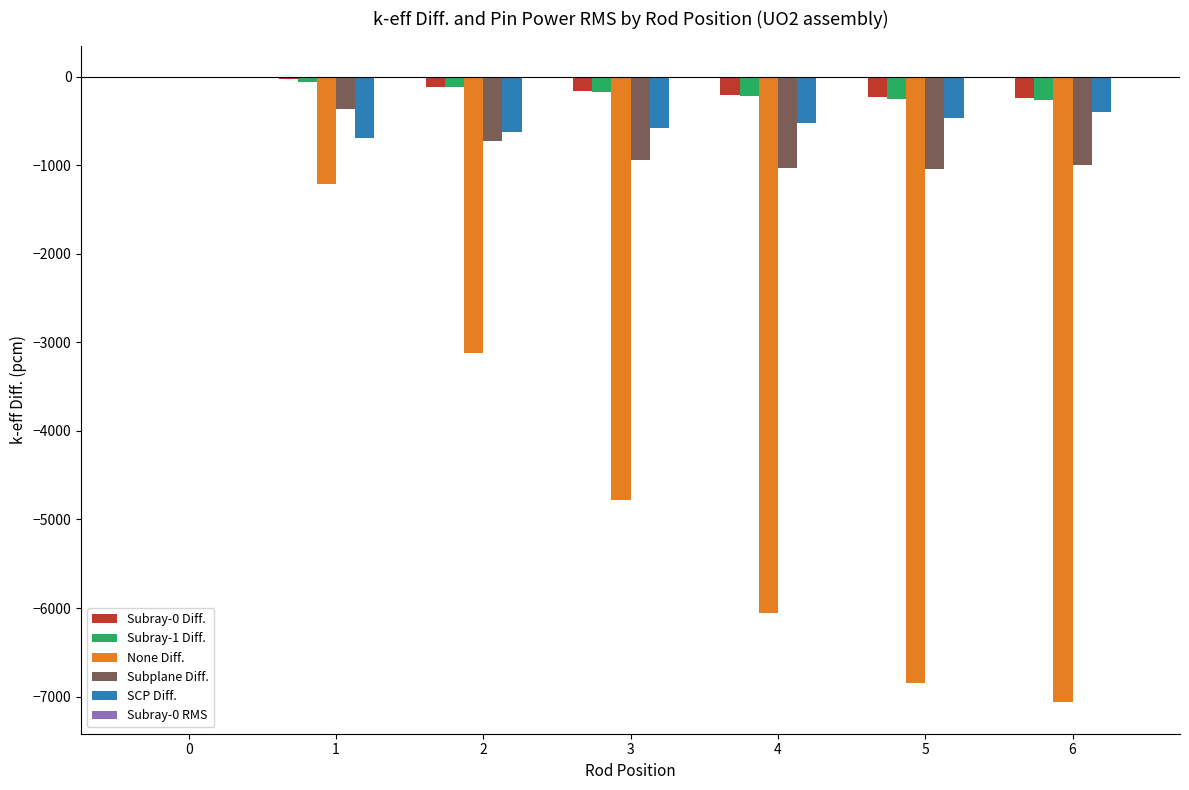

Count the number of data series in this chart.

6